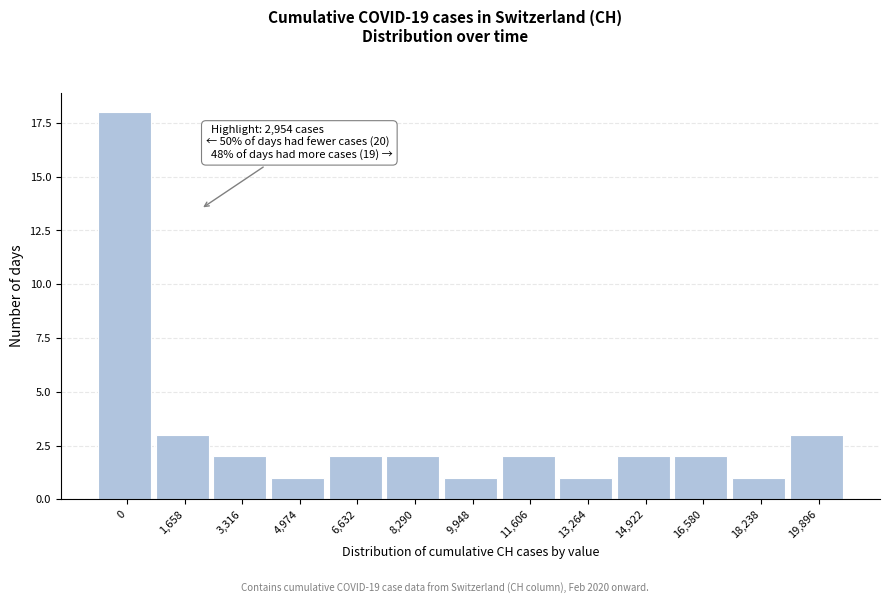

Reading left to right, transcribe all the data shown in this chart.

0=18	1,658=3	3,316=2	4,974=1	6,632=2	8,290=2	9,948=1	11,606=2	13,264=1	14,922=2	16,580=2	18,238=1	19,896=3